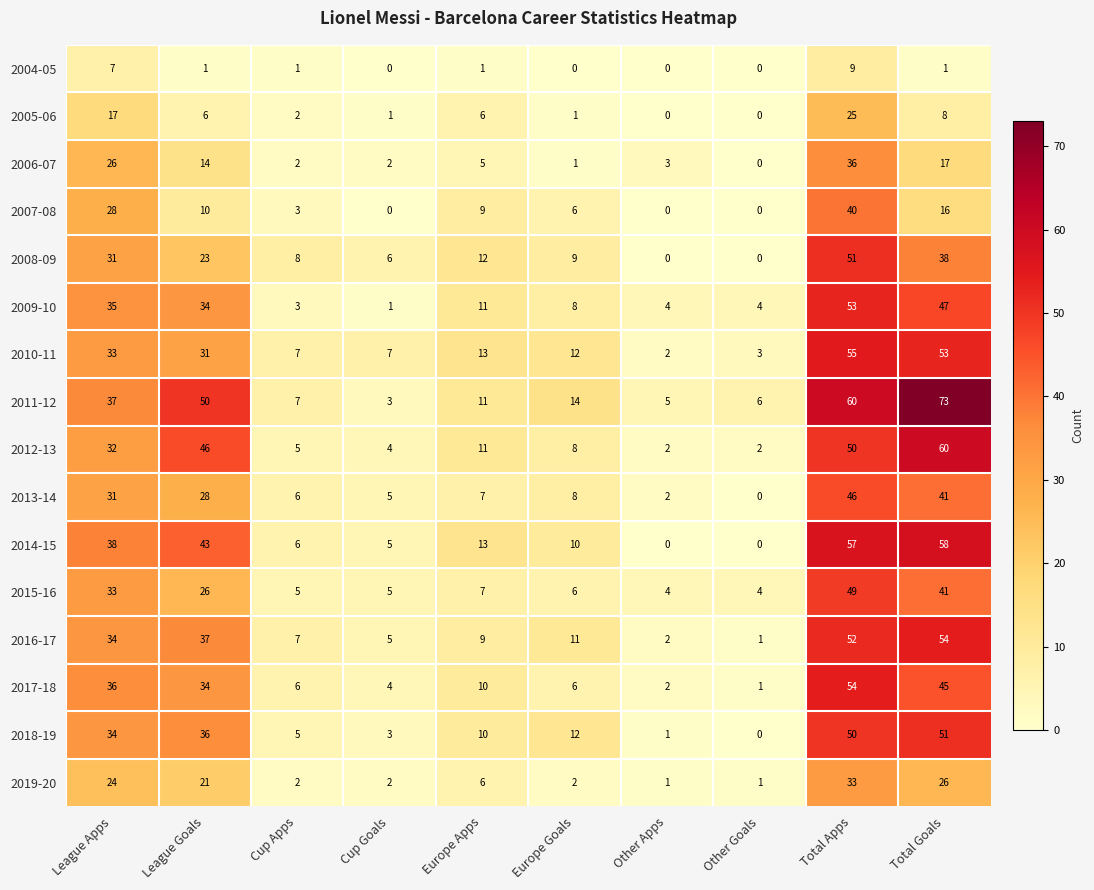

What is the spread (max minus min) of values at Cup Apps?

7